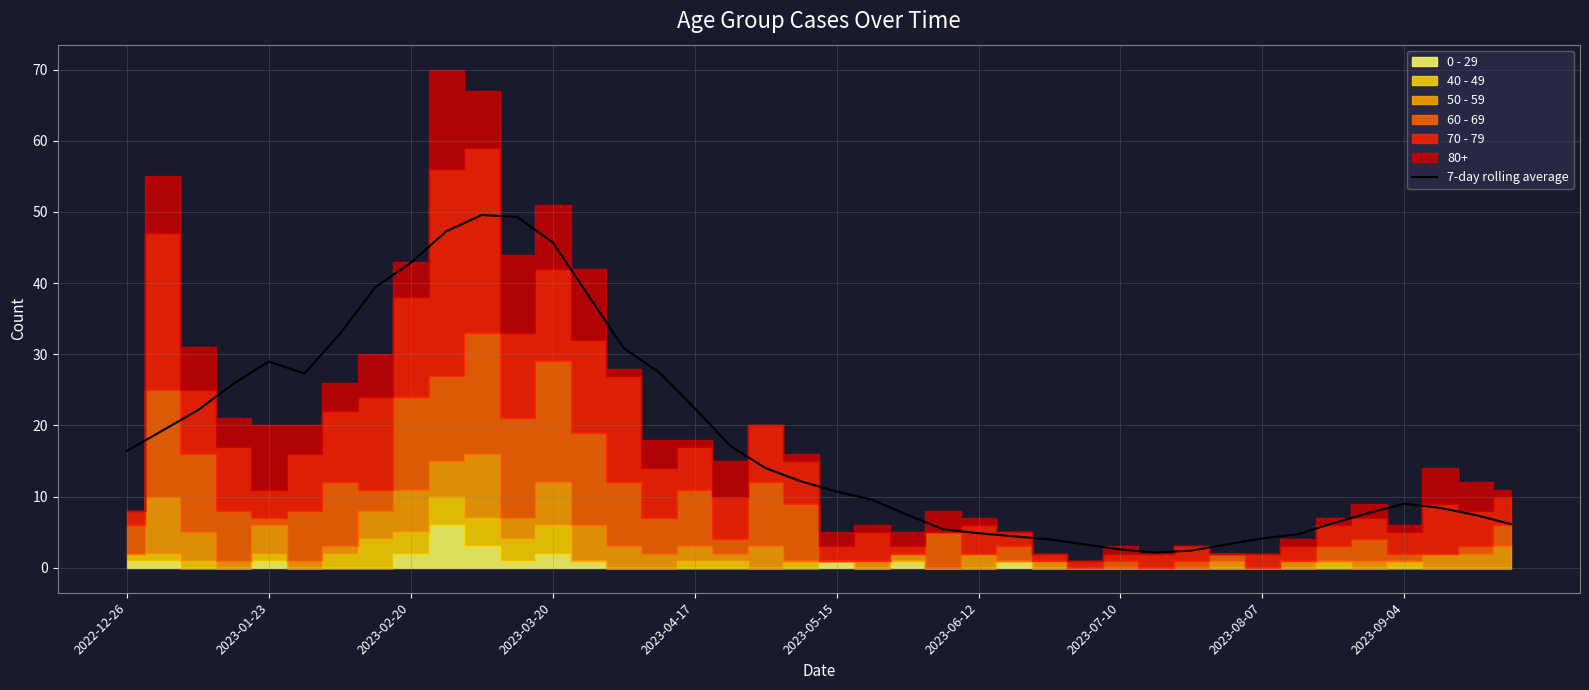

What is the sum of the values at 26 and 35?

11.7